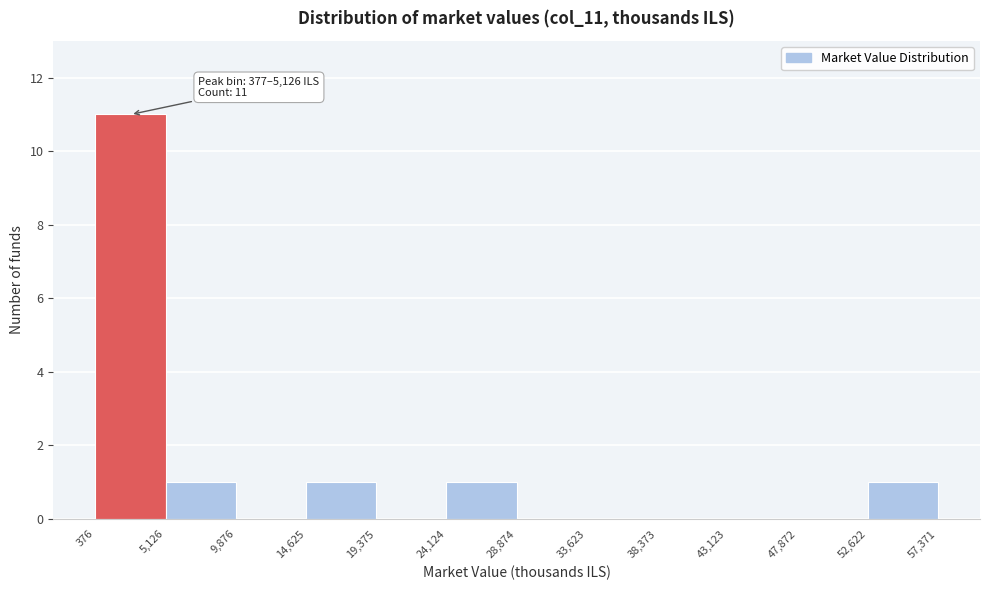

Which range on the x-axis has the tallest bar?

376 to 5,126